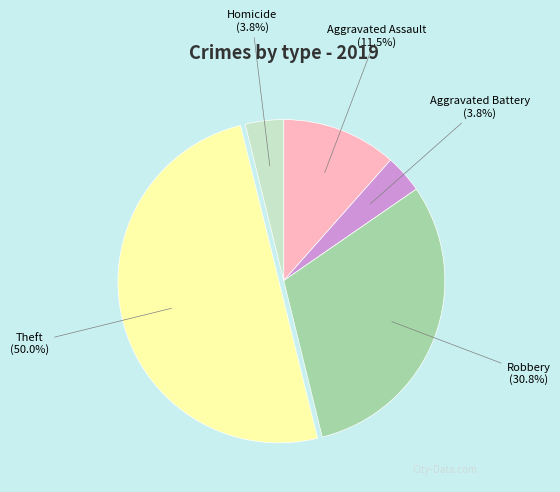

Do Robbery and Aggravated Assault together represent more than half of the pie?

No